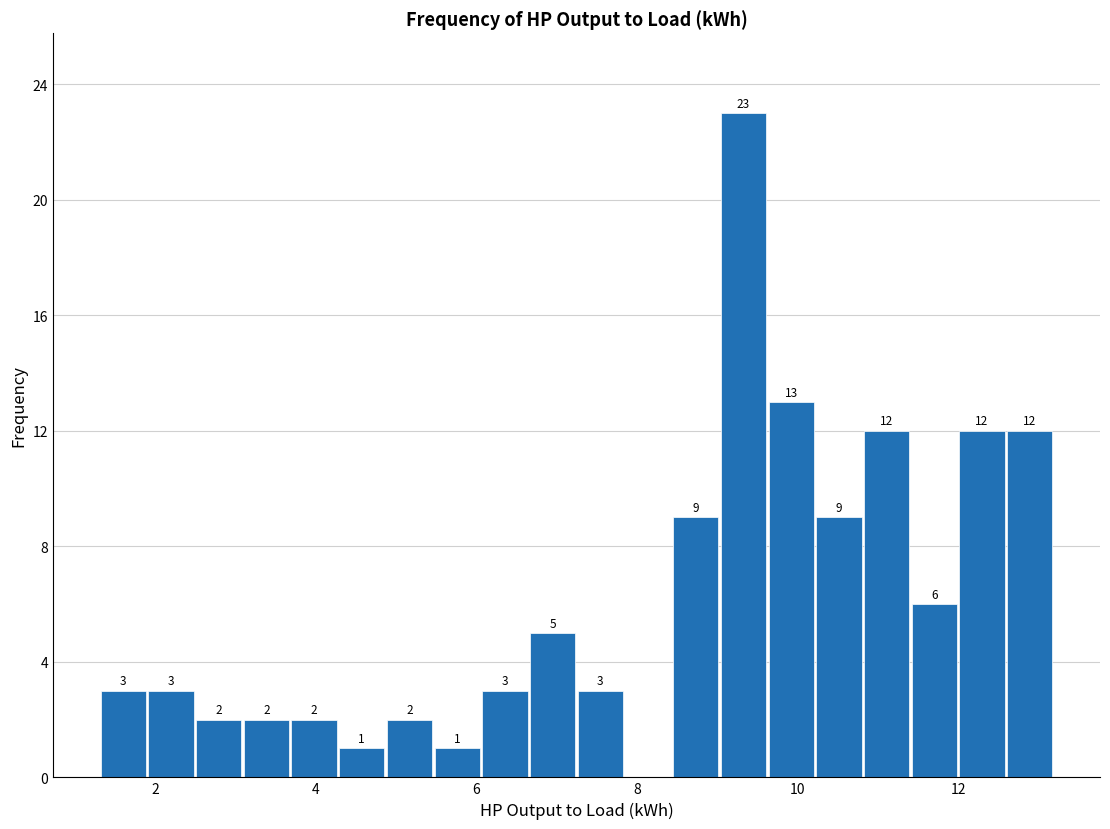

Around what value on the x-axis is the tallest bar? Give the approximate position of its centre, as read against the axis.

9.4